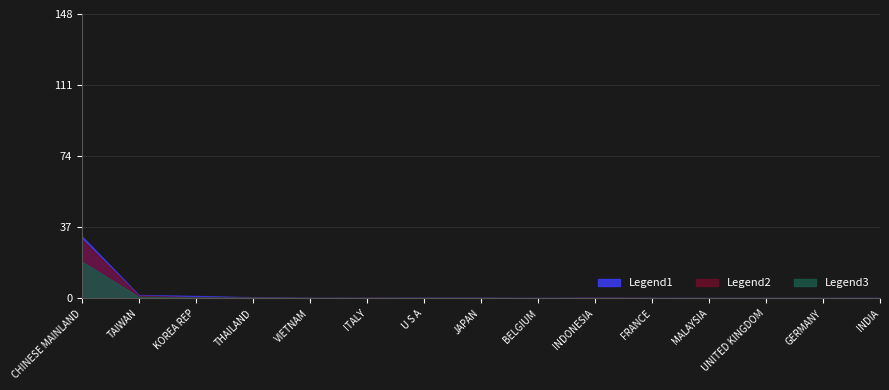

What is the label of the 1st point from the left?

CHINESE MAINLAND